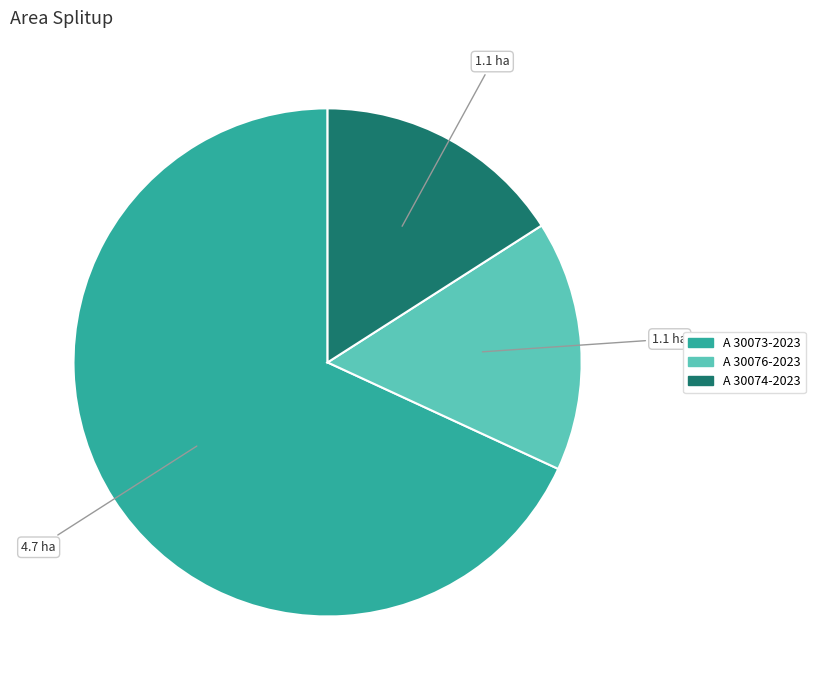

The A 30076-2023 slice represents 16% of the pie. True or false?

True